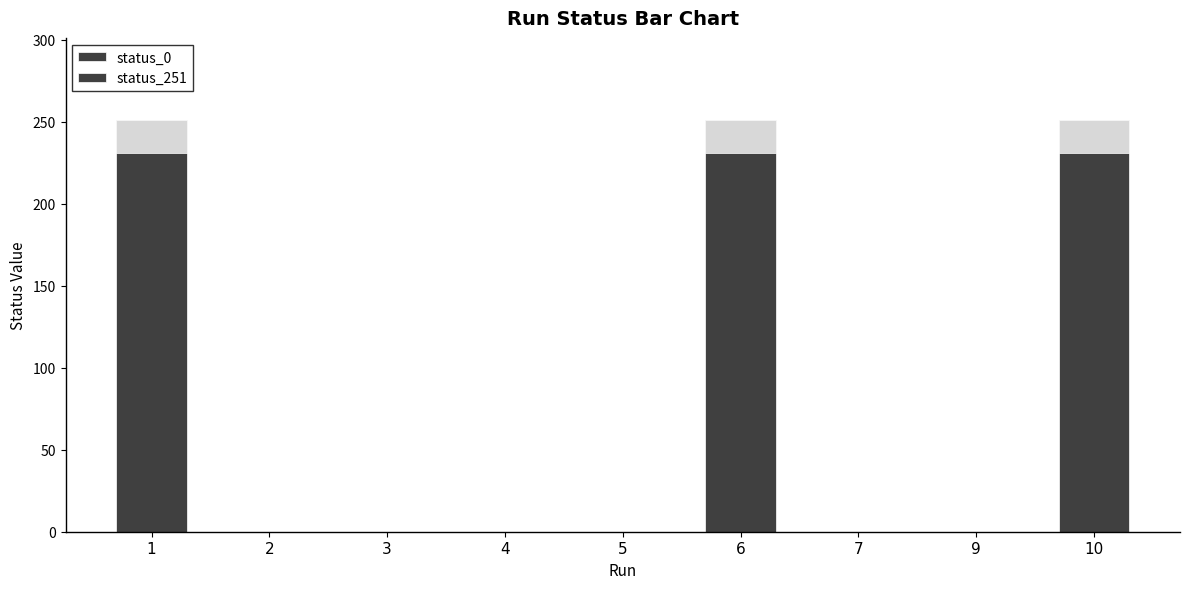

Reading left to right, what are all the values shown in this chart?

status_0: 0	0	0	0	0	0	0	0	0
status_251: 251	0	0	0	0	251	0	0	251